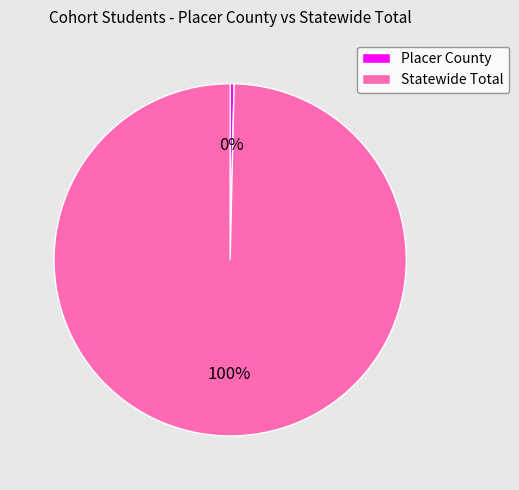

Which slice is the largest?

Statewide Total